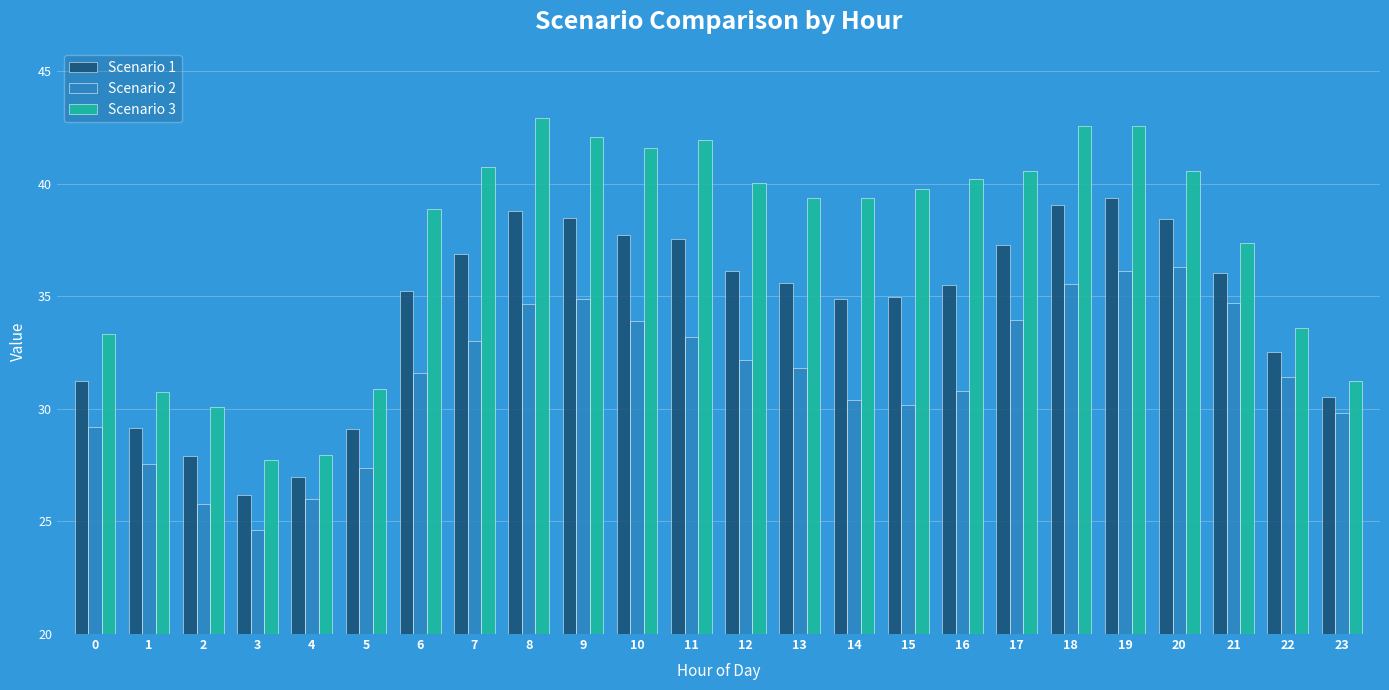

What is the difference between the highest and lowest values at 16?

9.4